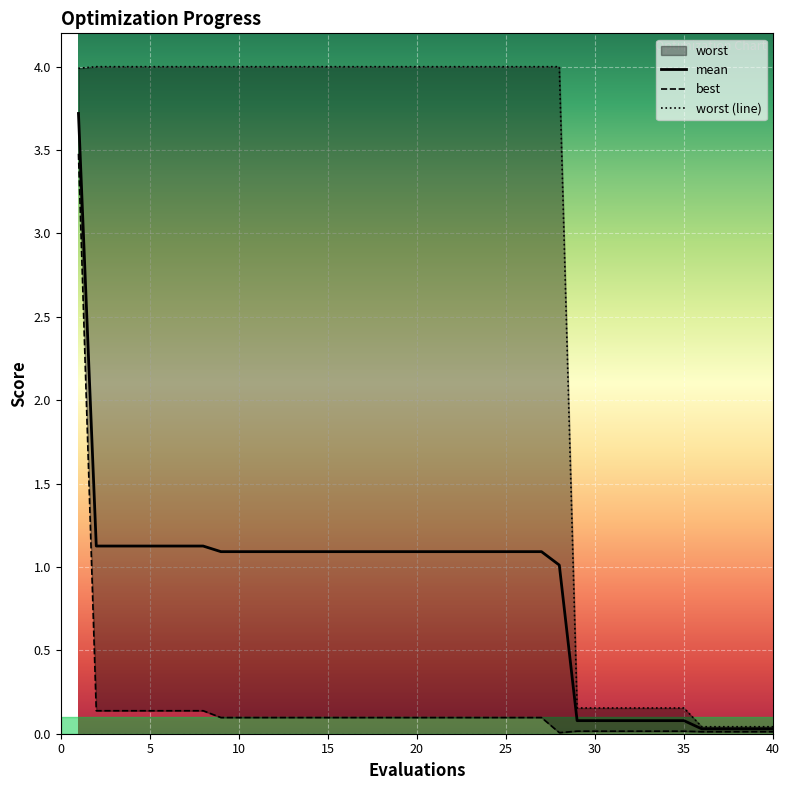

The value of mean at 5 is 1.1. True or false?

True